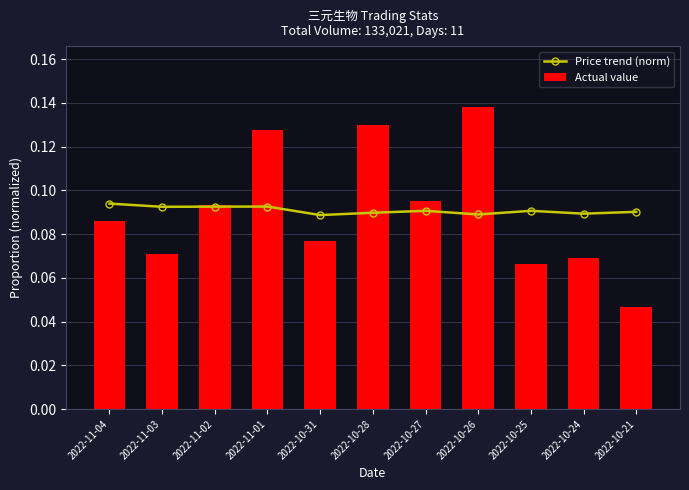

At which label does Actual value reach its minimum?

2022-10-21